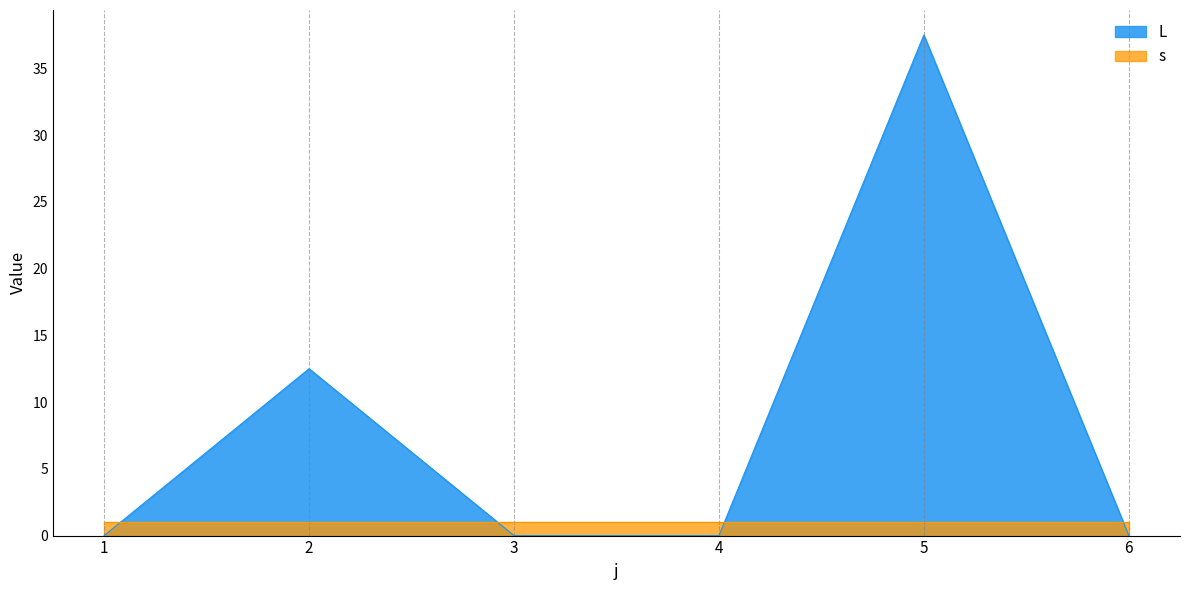

What is the average value?

8.3